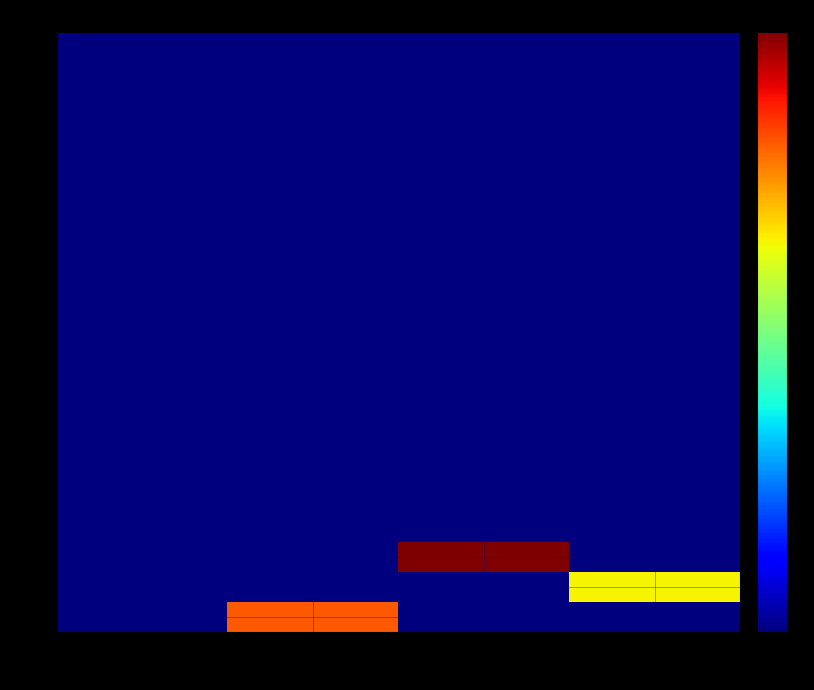

Between 24 and 0, which is larger?

24